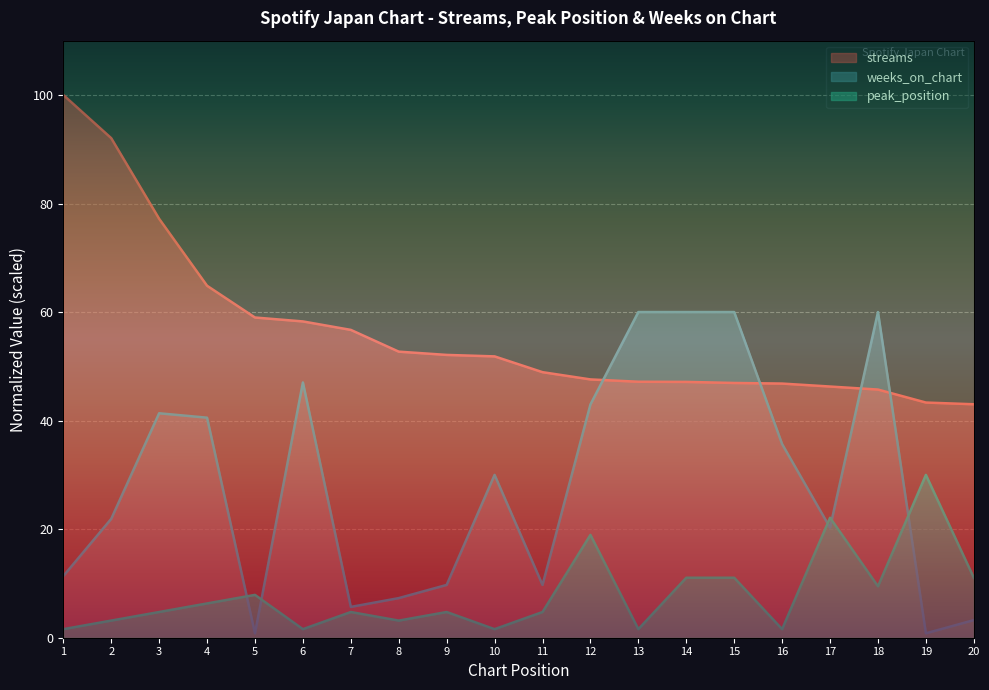

Rank the series by their average value, from highest to lowest.

streams, weeks_on_chart, peak_position